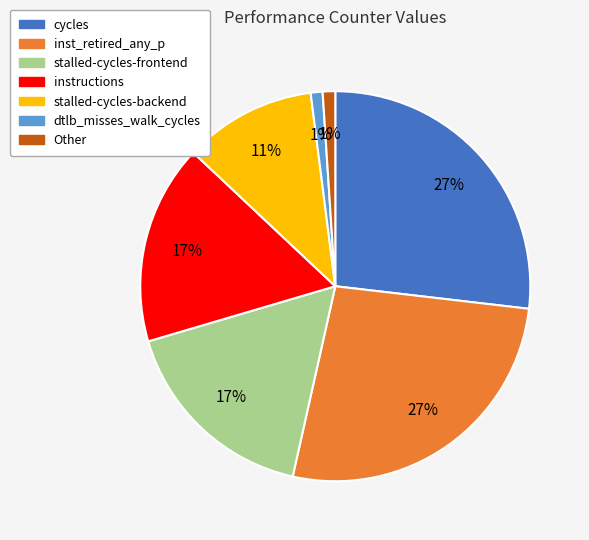

Count the number of slices in the pie.

7